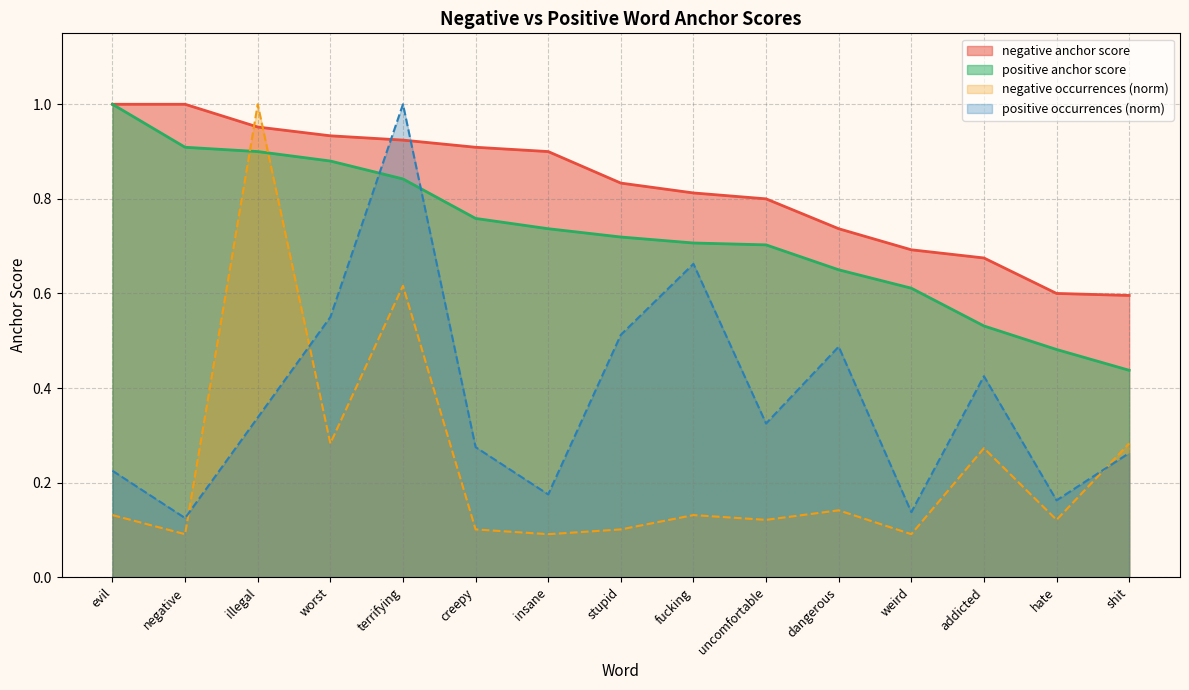

Which series changed the most between evil and terrifying?

positive occurrences (norm)